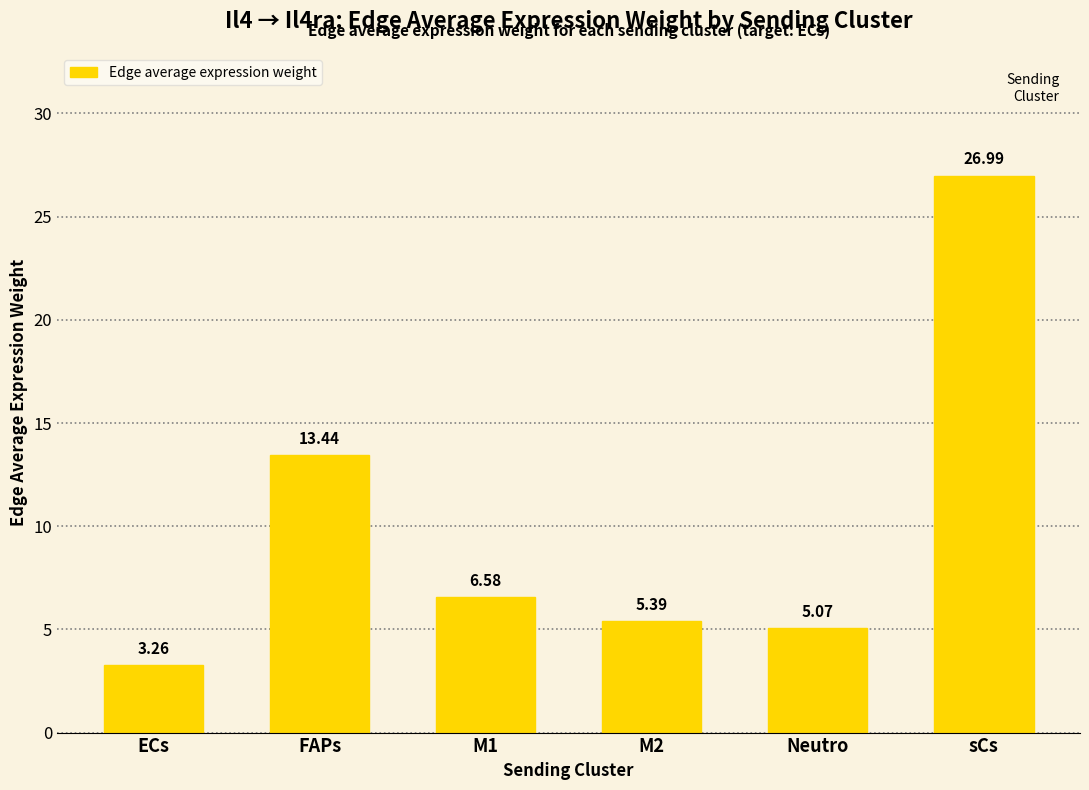

What is the sum of the values at FAPs and M1?

20.0